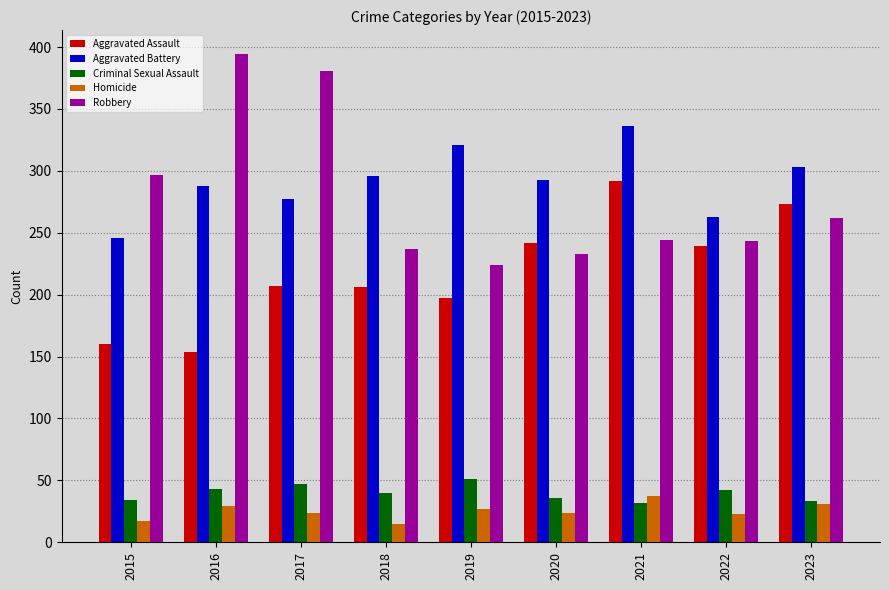

What are all the series names shown in the legend?

Aggravated Assault, Aggravated Battery, Criminal Sexual Assault, Homicide, Robbery